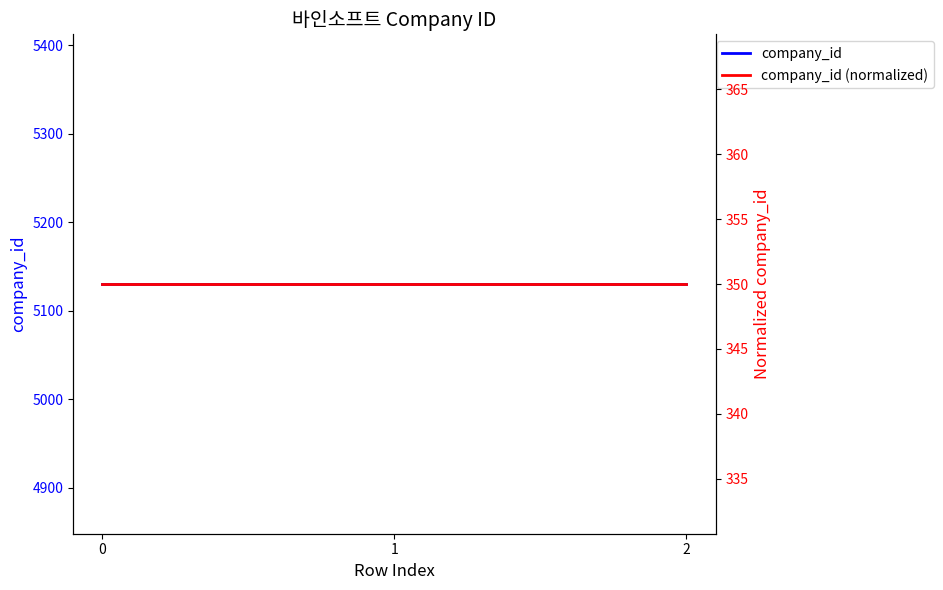

True or false: company_id (normalized) has a value of 350 at 0.

True